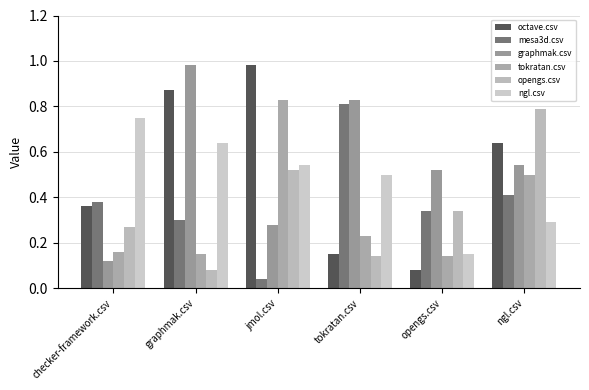

At which category is the sum across all series the highest?

jmol.csv